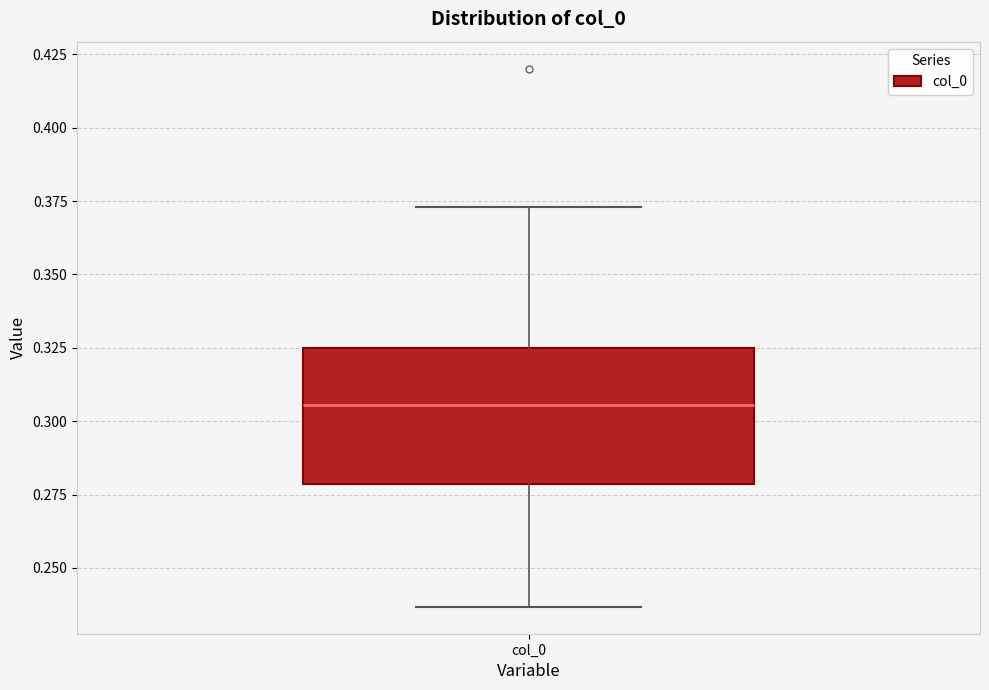

Where does the median line of the box for col_0 sit on the y-axis? The values are not printed on the chart, so give them approximately, as read against the axis.

0.305